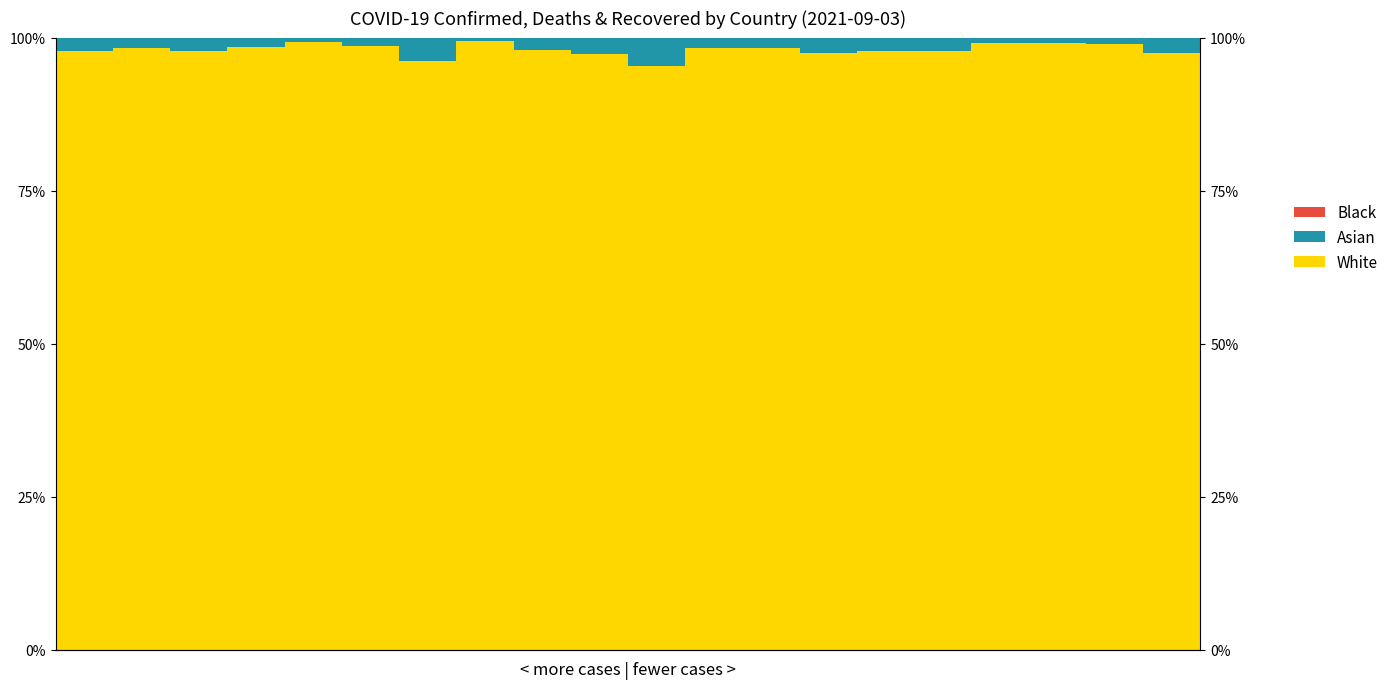

Reading left to right, extract all data points from this chart.

White: 1.0	1.0	1.0	1.0	1.0	1.0	1.0	1.0	1.0	1.0	1.0	1.0	1.0	1.0	1.0	1.0	1.0	1.0	1.0	1.0
Asian: 0.0	0.0	0.0	0.0	0.0	0.0	0.0	0.0	0.0	0.0	0.0	0.0	0.0	0.0	0.0	0.0	0.0	0.0	0.0	0.0
Black: 0.0	0.0	0.0	0.0	0.0	0.0	0.0	0.0	0.0	0.0	0.0	0.0	0.0	0.0	0.0	0.0	0.0	0.0	0.0	0.0